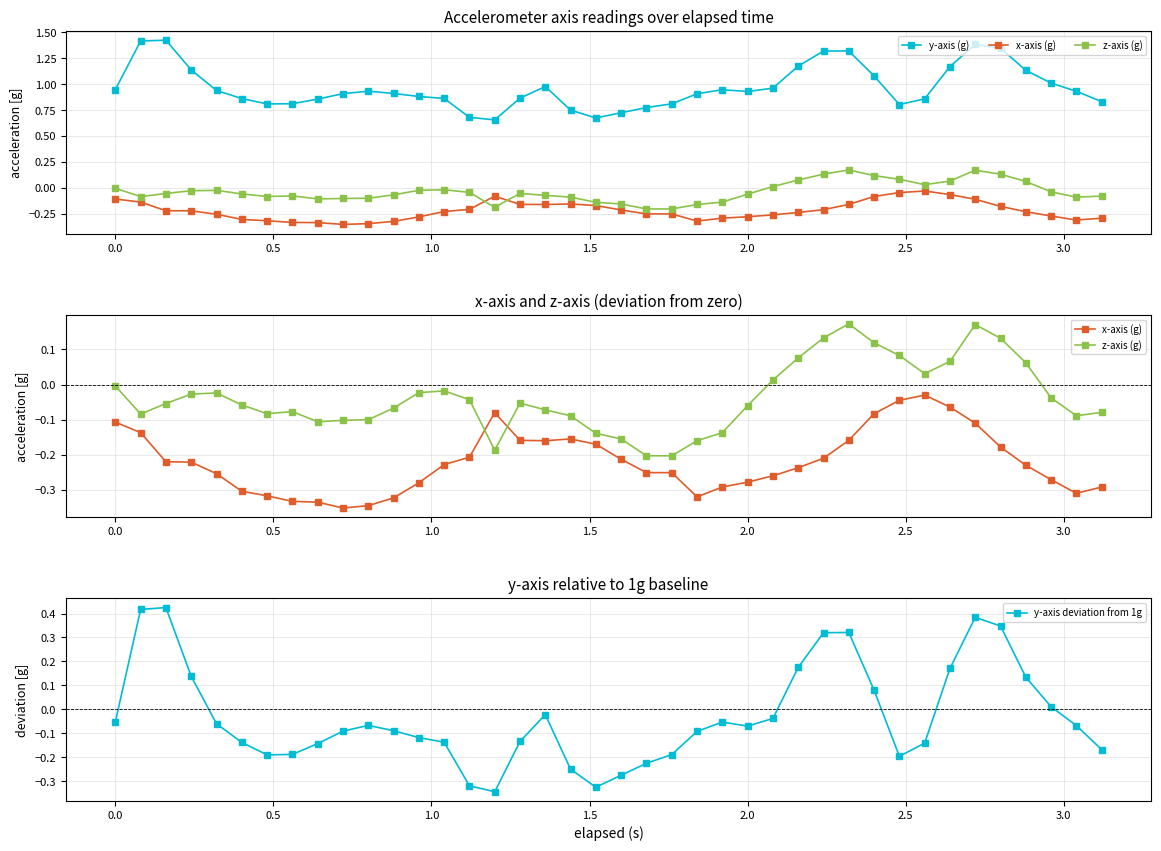

Reading left to right, list all the values displayed in this chart.

y-axis (g): 0.9	1.4	1.4	1.1	0.9	0.9	0.8	0.8	0.9	0.9	0.9	0.9	0.9	0.9	0.7	0.7	0.9	1.0	0.8	0.7	0.7	0.8	0.8	0.9	0.9	0.9	1.0	1.2	1.3	1.3	1.1	0.8	0.9	1.2	1.4	1.3	1.1	1.0	0.9	0.8
x-axis (g): -0.1	-0.1	-0.2	-0.2	-0.3	-0.3	-0.3	-0.3	-0.3	-0.4	-0.3	-0.3	-0.3	-0.2	-0.2	-0.1	-0.2	-0.2	-0.2	-0.2	-0.2	-0.3	-0.3	-0.3	-0.3	-0.3	-0.3	-0.2	-0.2	-0.2	-0.1	-0.0	-0.0	-0.1	-0.1	-0.2	-0.2	-0.3	-0.3	-0.3
z-axis (g): -0.0	-0.1	-0.1	-0.0	-0.0	-0.1	-0.1	-0.1	-0.1	-0.1	-0.1	-0.1	-0.0	-0.0	-0.0	-0.2	-0.1	-0.1	-0.1	-0.1	-0.2	-0.2	-0.2	-0.2	-0.1	-0.1	0.0	0.1	0.1	0.2	0.1	0.1	0.0	0.1	0.2	0.1	0.1	-0.0	-0.1	-0.1
y-axis deviation from 1g: -0.1	0.4	0.4	0.1	-0.1	-0.1	-0.2	-0.2	-0.1	-0.1	-0.1	-0.1	-0.1	-0.1	-0.3	-0.3	-0.1	-0.0	-0.2	-0.3	-0.3	-0.2	-0.2	-0.1	-0.1	-0.1	-0.0	0.2	0.3	0.3	0.1	-0.2	-0.1	0.2	0.4	0.3	0.1	0.0	-0.1	-0.2